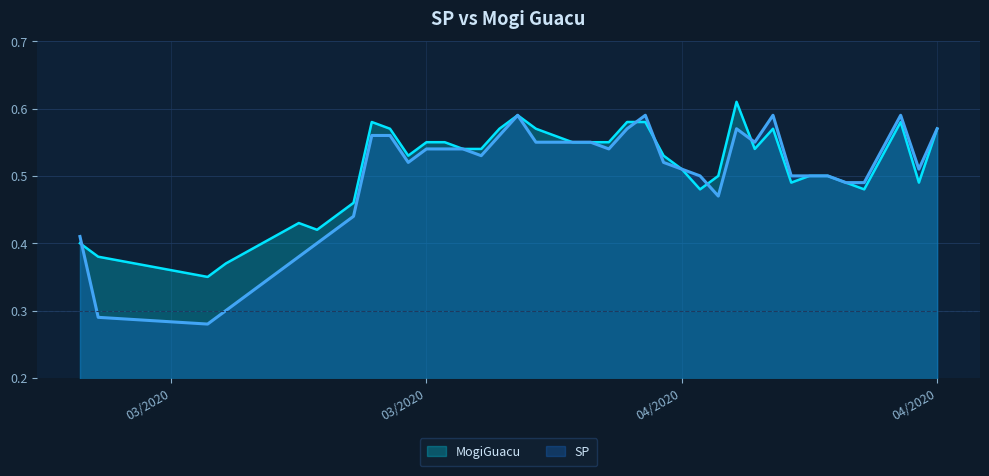

Rank the series at 4/03/2020 from lowest to highest value.

SP, MogiGuacu